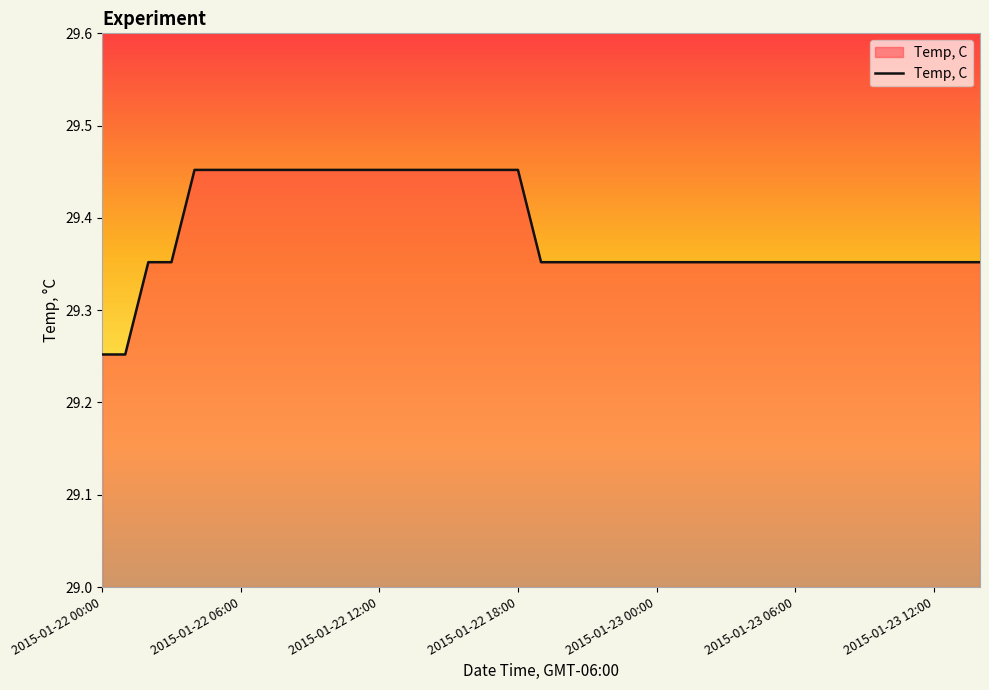

How many lines are shown in the chart?

1